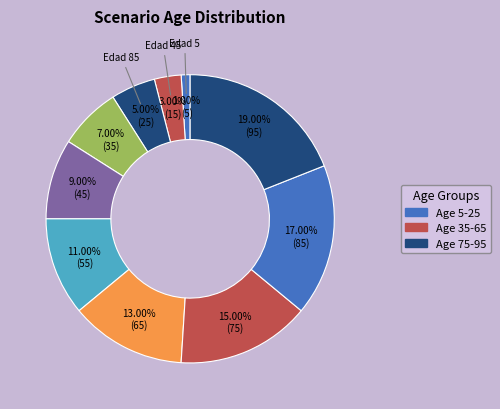

Count the number of slices in the pie.

10